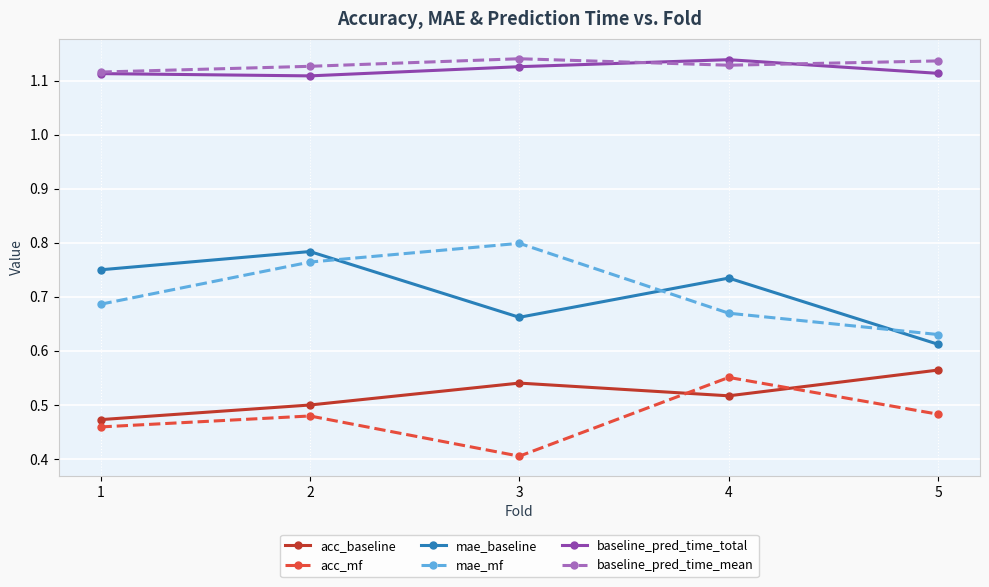

Is the value of baseline_pred_time_mean at 5 greater than the value of mae_mf at 5?

Yes